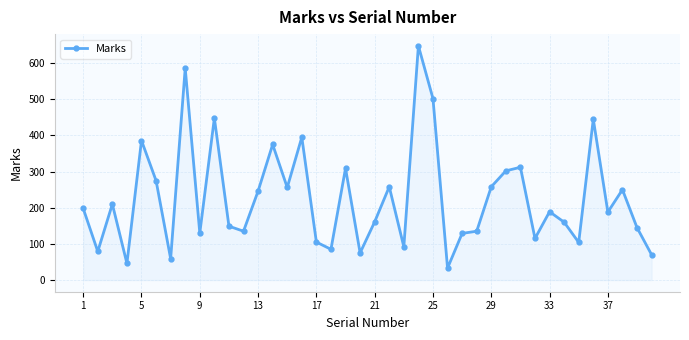

What is the maximum value shown in the chart?

648